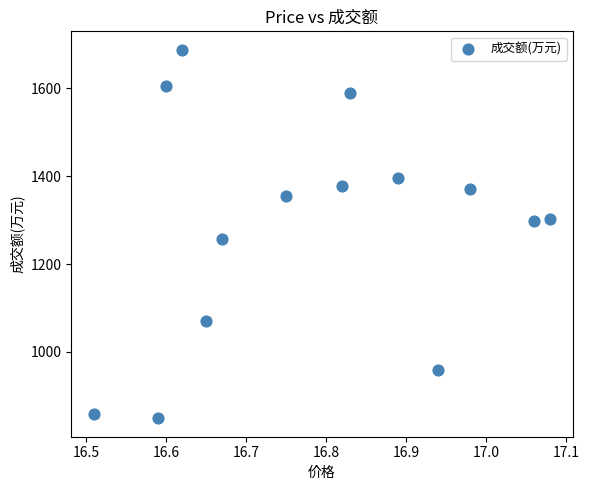

What is the range of Y values (max minus min)?

839